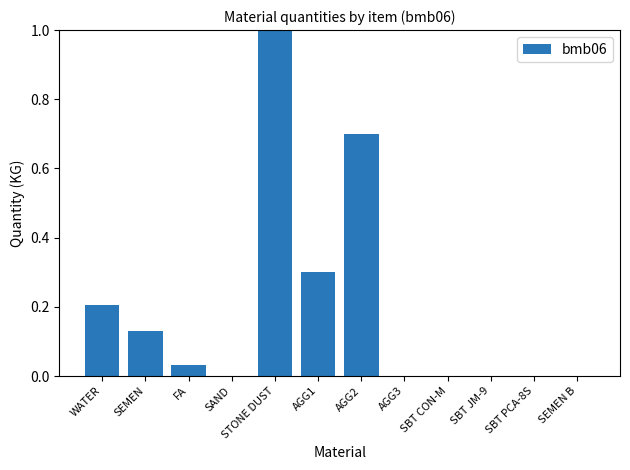

What is the maximum value shown in the chart?

1.0